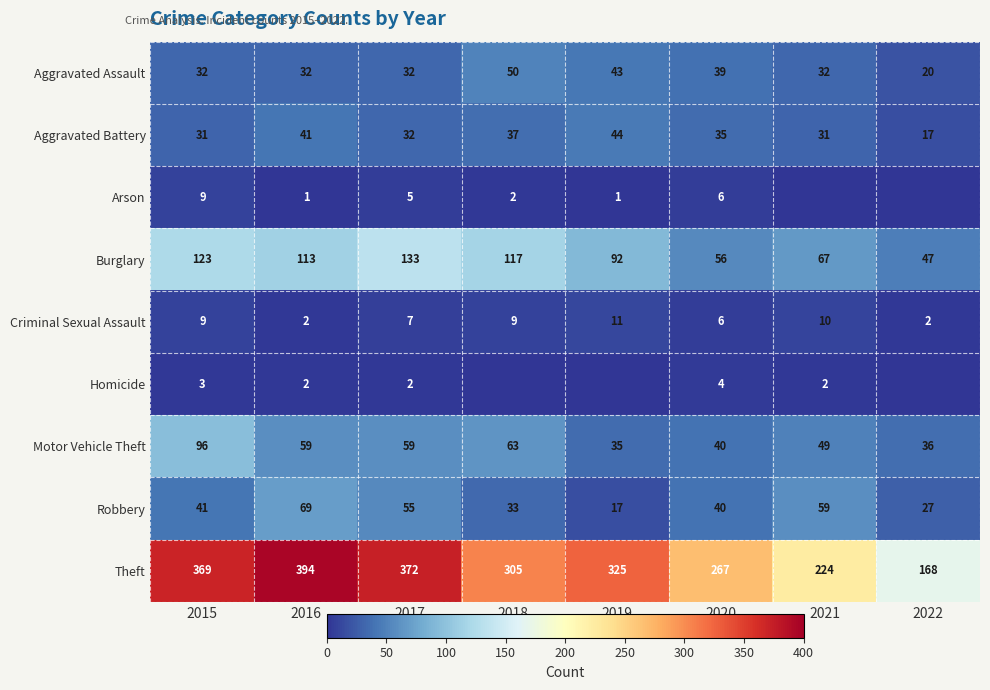

The value of Criminal Sexual Assault at 2020 is 2. True or false?

False